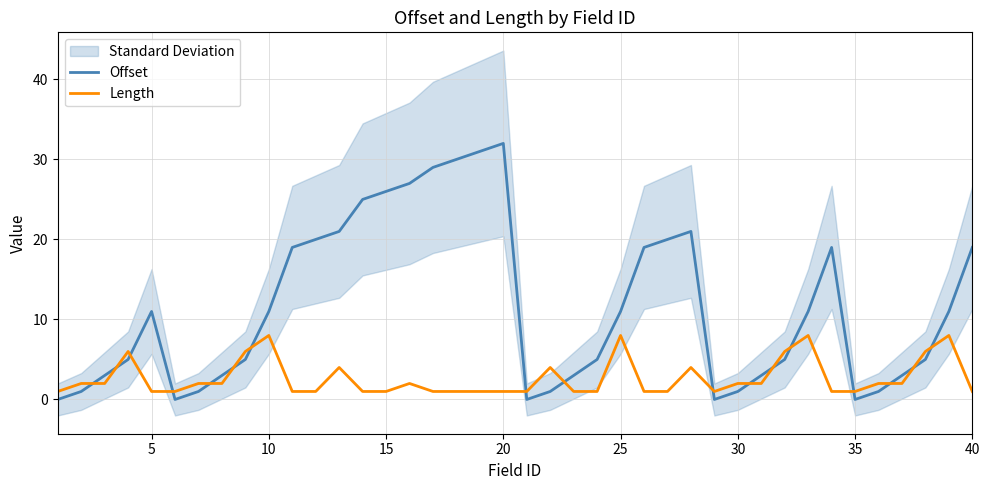

List the series in order of their overall mean, lowest first.

Length, Offset